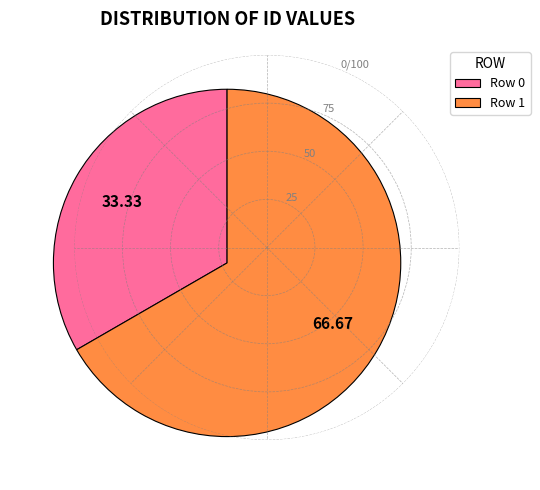

Which slice represents more than half of the pie?

Row 1